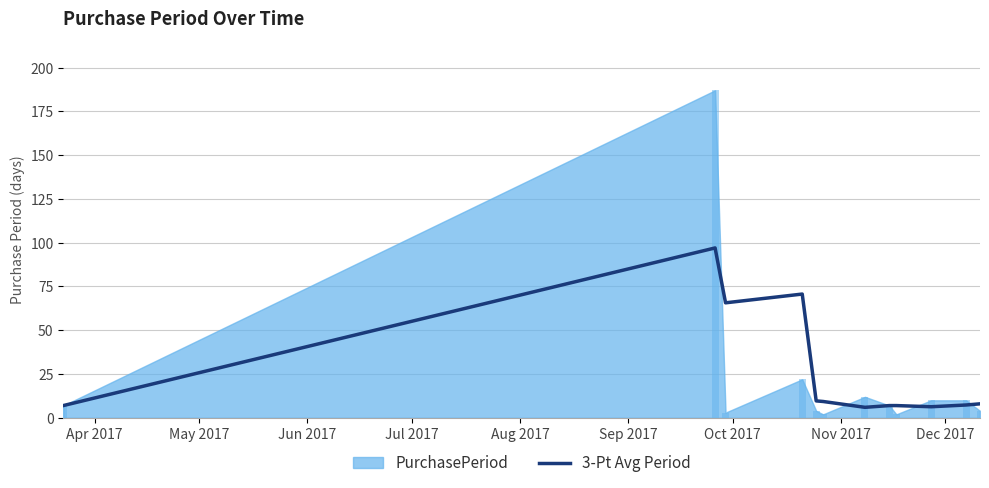

What is the value of the 2nd bar from the left?

97.0